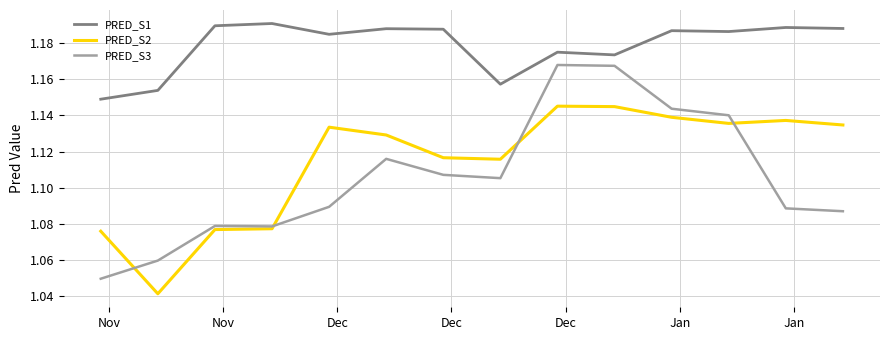

List the series in order of their peak value, highest first.

PRED_S1, PRED_S3, PRED_S2